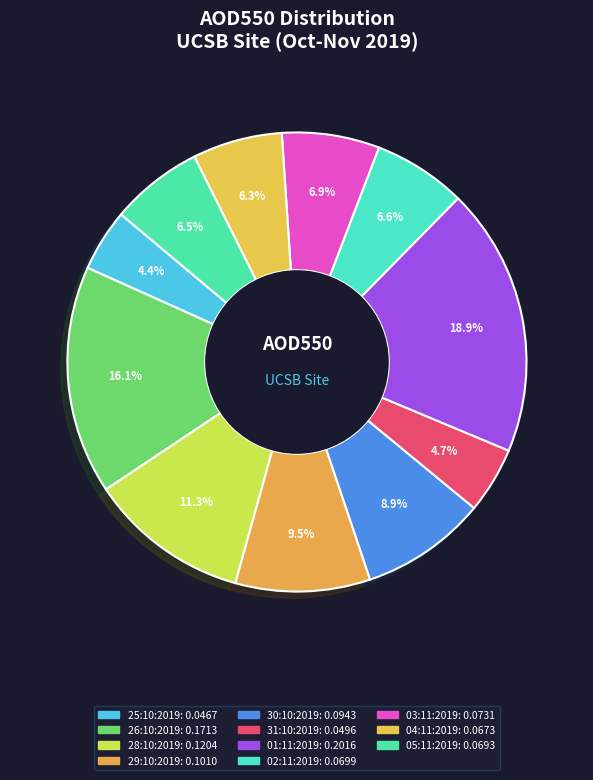

Count the number of slices in the pie.

11